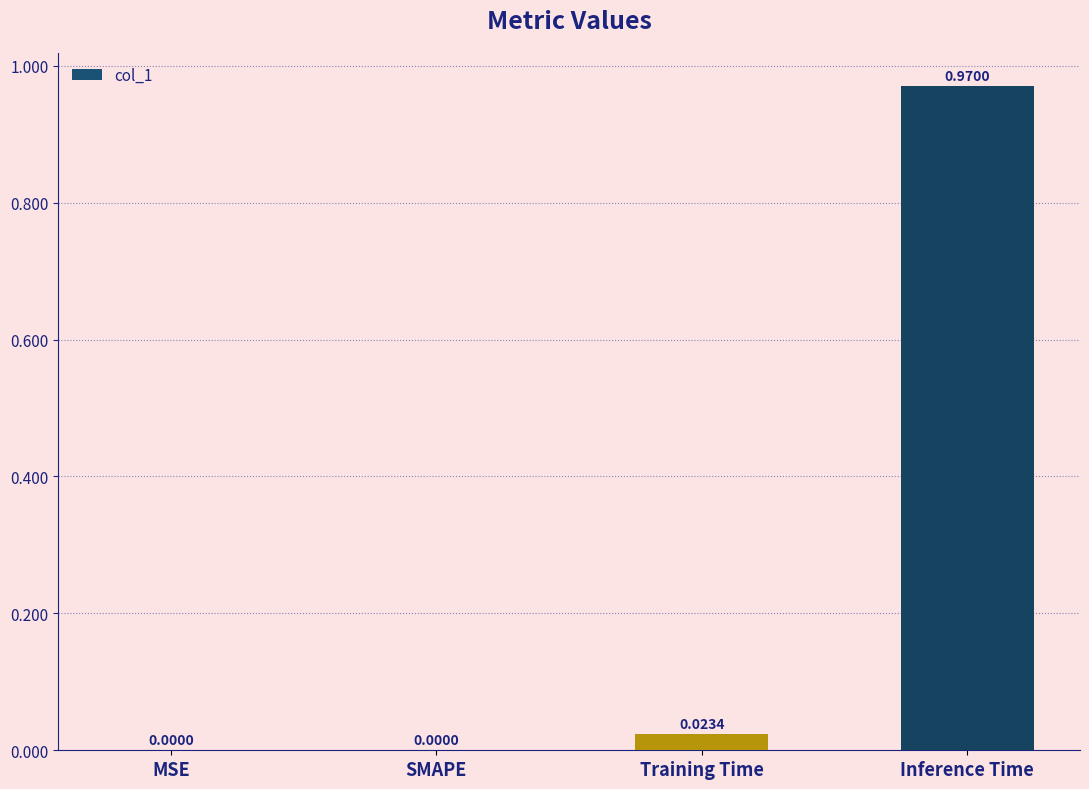

Between SMAPE and Inference Time, which is larger?

Inference Time